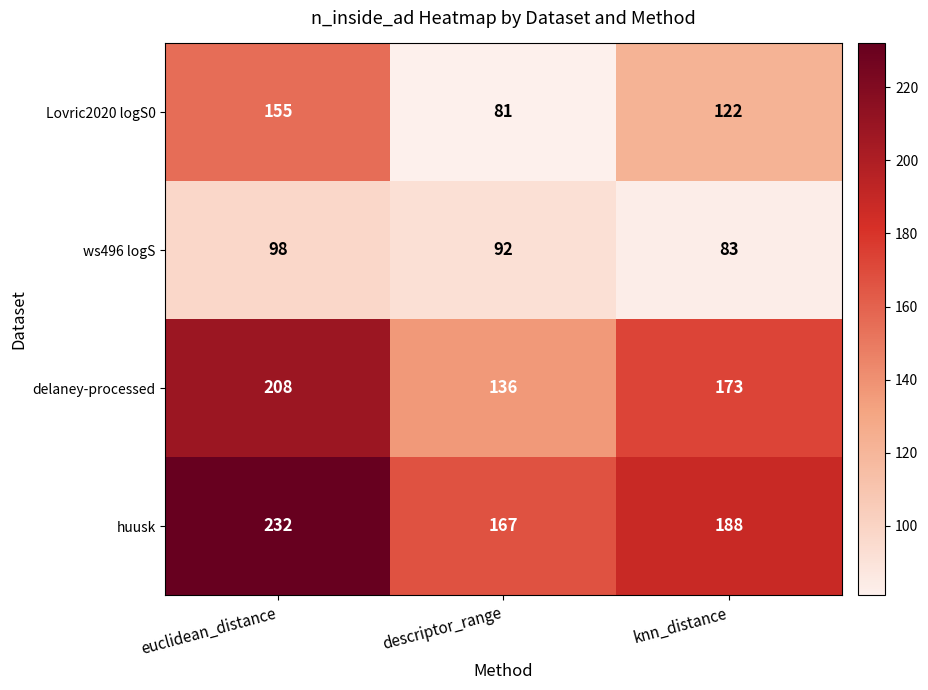

At which category is the sum across all series the highest?

euclidean_distance